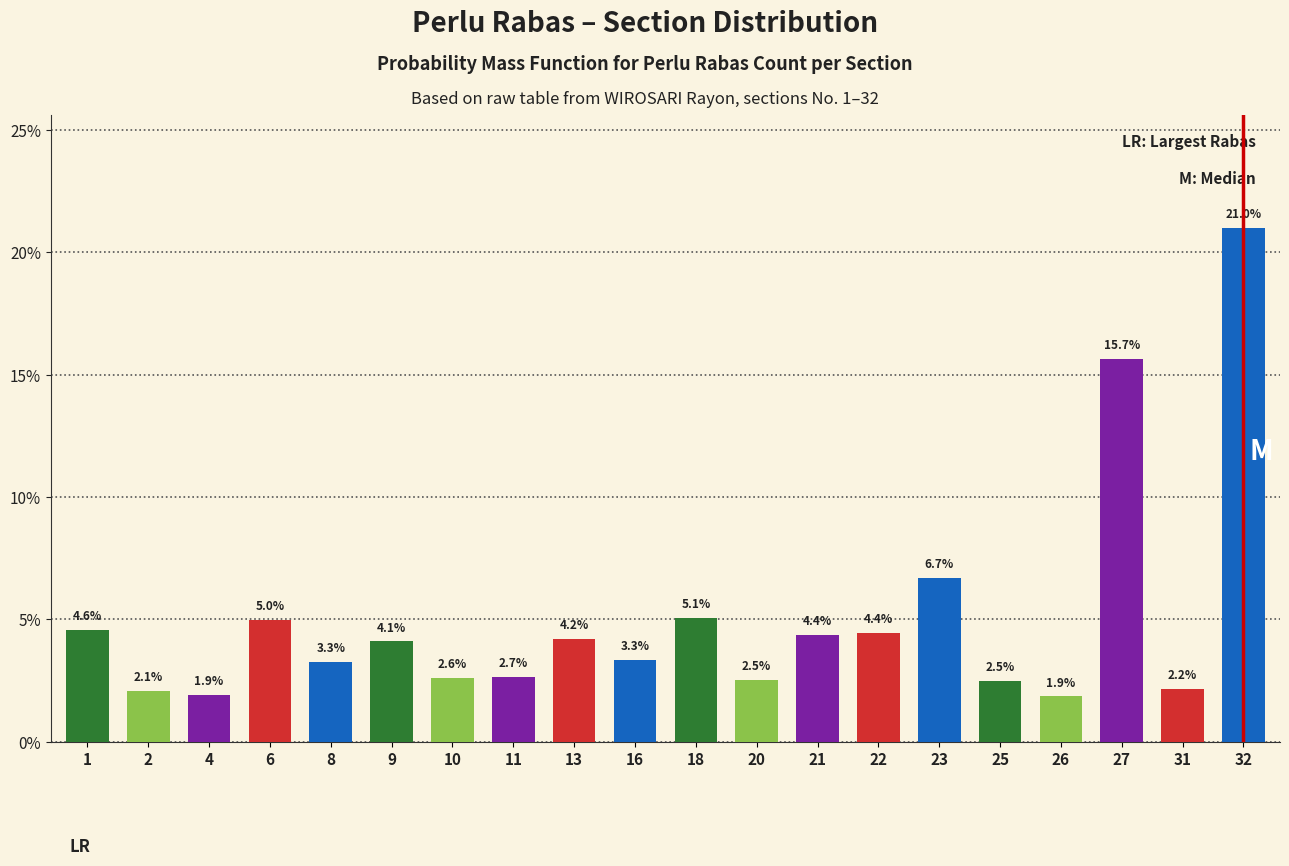

Reading left to right, list all the values displayed in this chart.

4.6	2.1	1.9	5.0	3.3	4.1	2.6	2.7	4.2	3.3	5.1	2.5	4.4	4.4	6.7	2.5	1.9	15.7	2.2	21.0